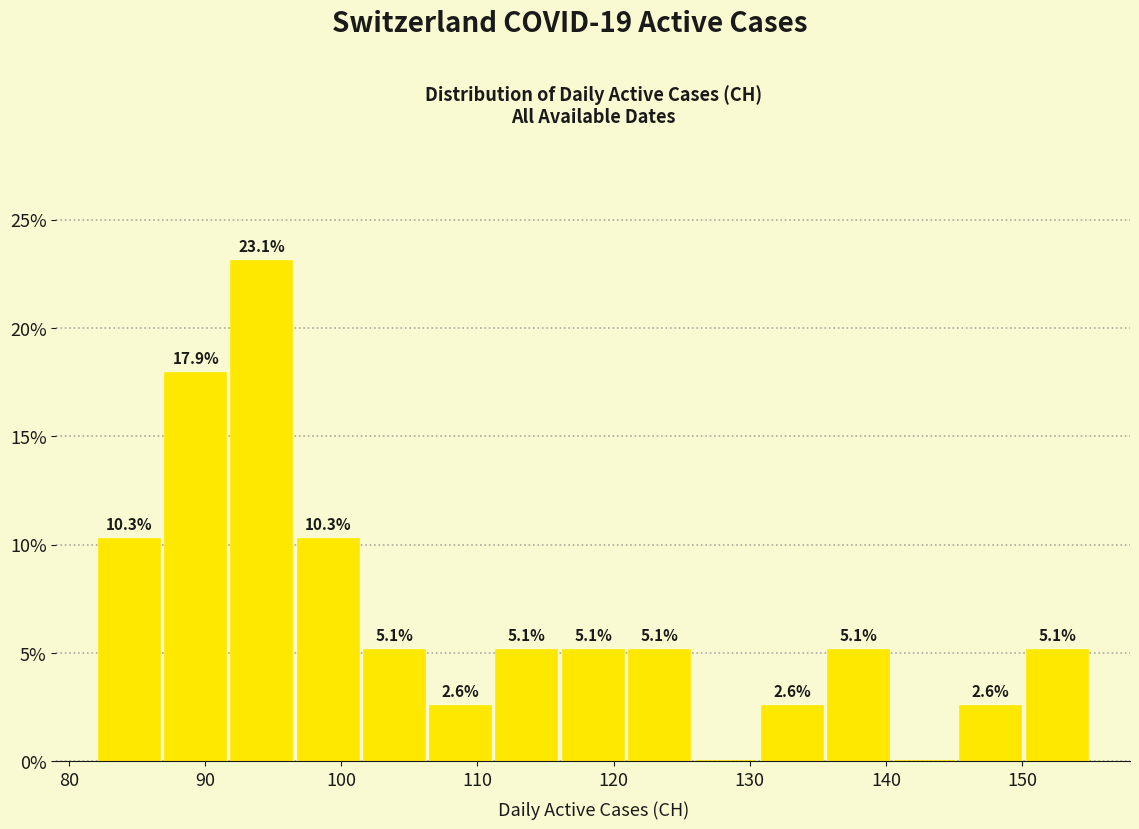

Which range on the x-axis has the tallest bar?

92 to 97